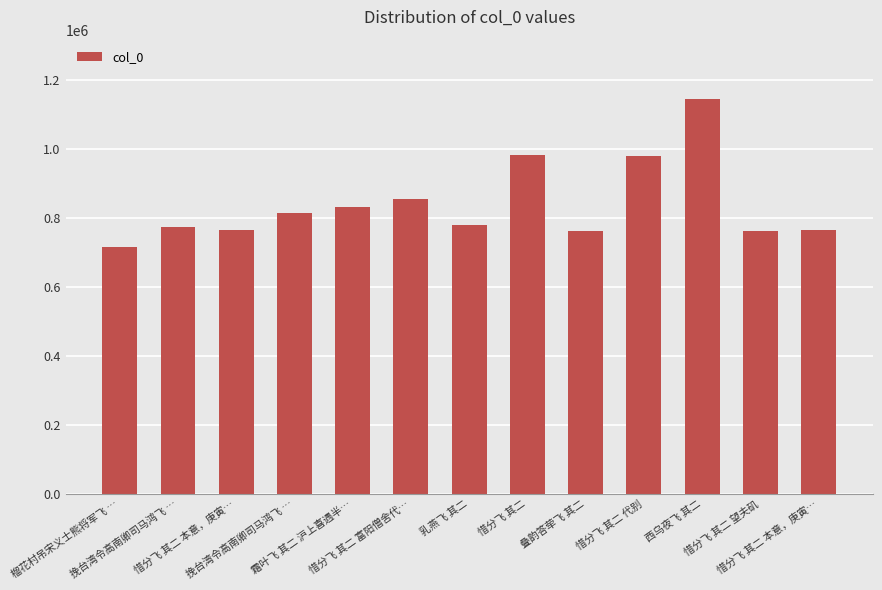

Reading left to right, list all the values displayed in this chart.

716889	772535	763899	815072	832535	855271	779263	983258	760741	979765	1144957	763184	764070